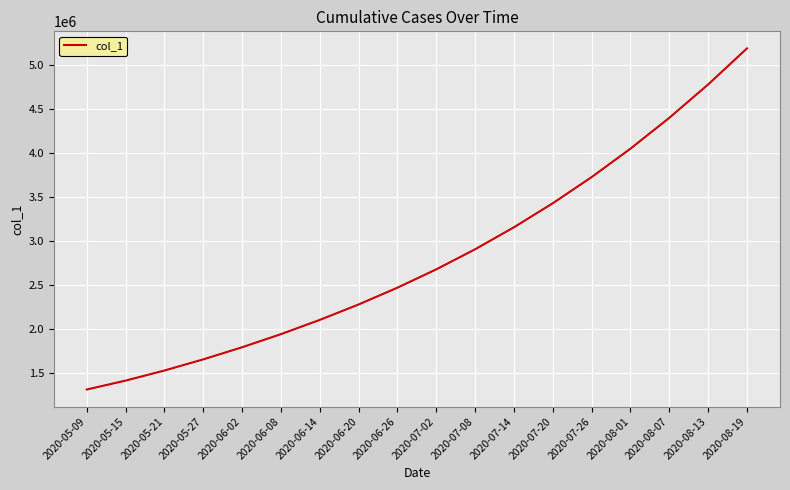

Which has a higher value, 2020-05-15 or 2020-06-02?

2020-06-02